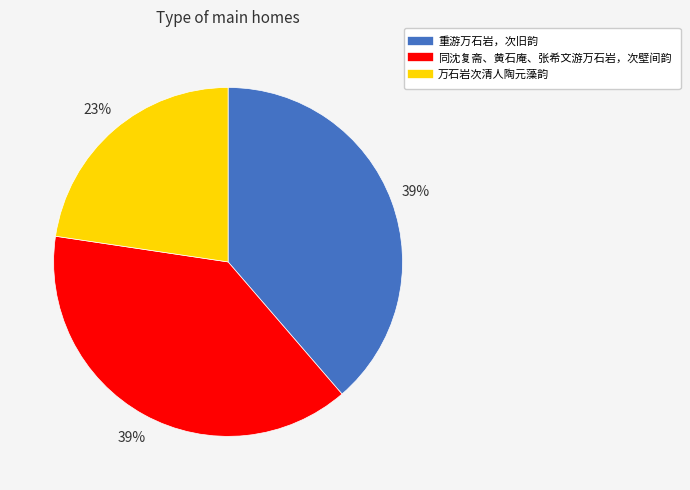

Does any single category account for the majority?

No